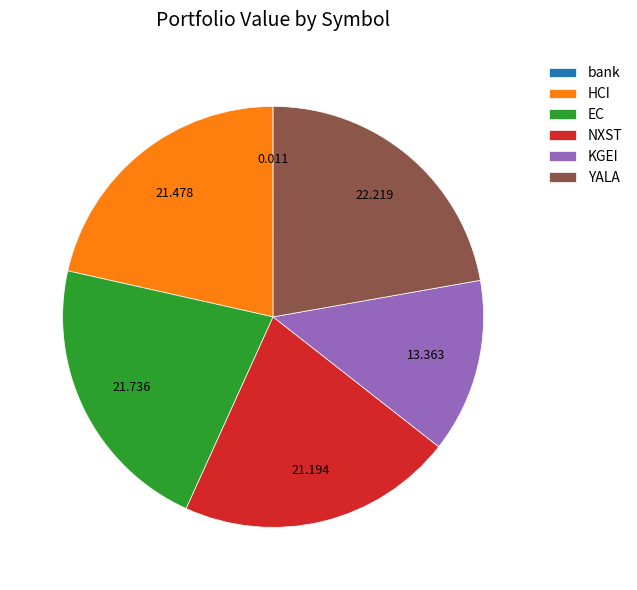

Between YALA and KGEI, which is larger?

YALA